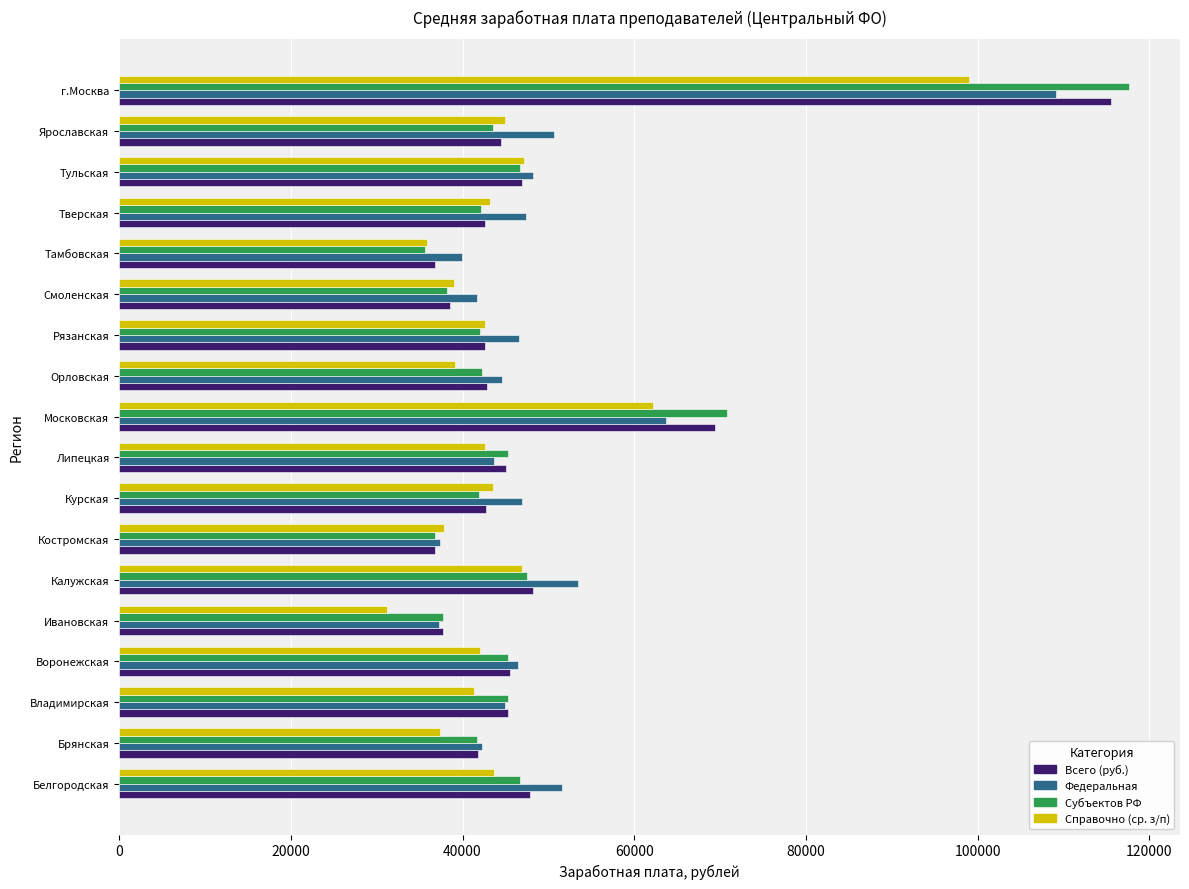

Which series has the largest range (max minus min)?

Субъектов РФ